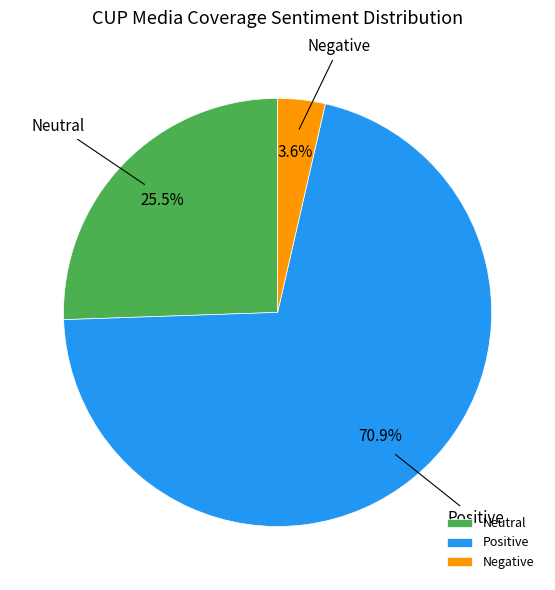

Rank the categories by value from highest to lowest.

Positive, Neutral, Negative